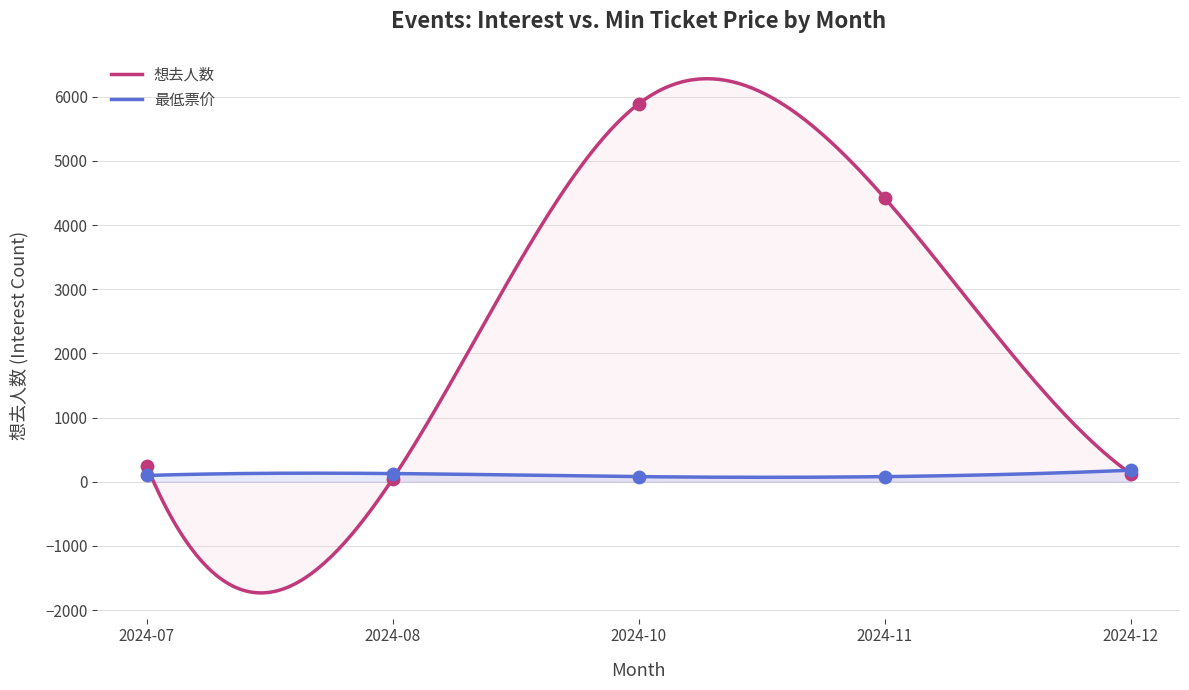

At how many categories does at least one series exceed 3634?

2